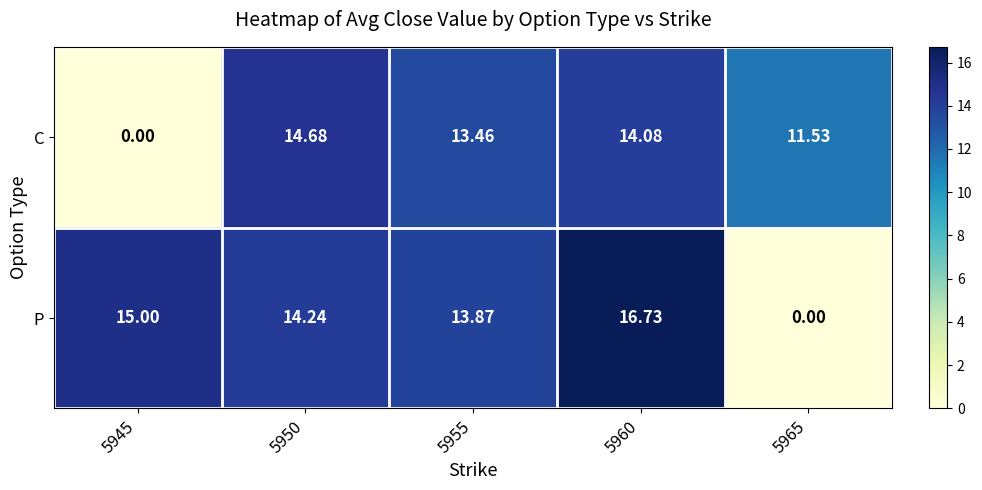

Which series has the largest total across all categories?

P